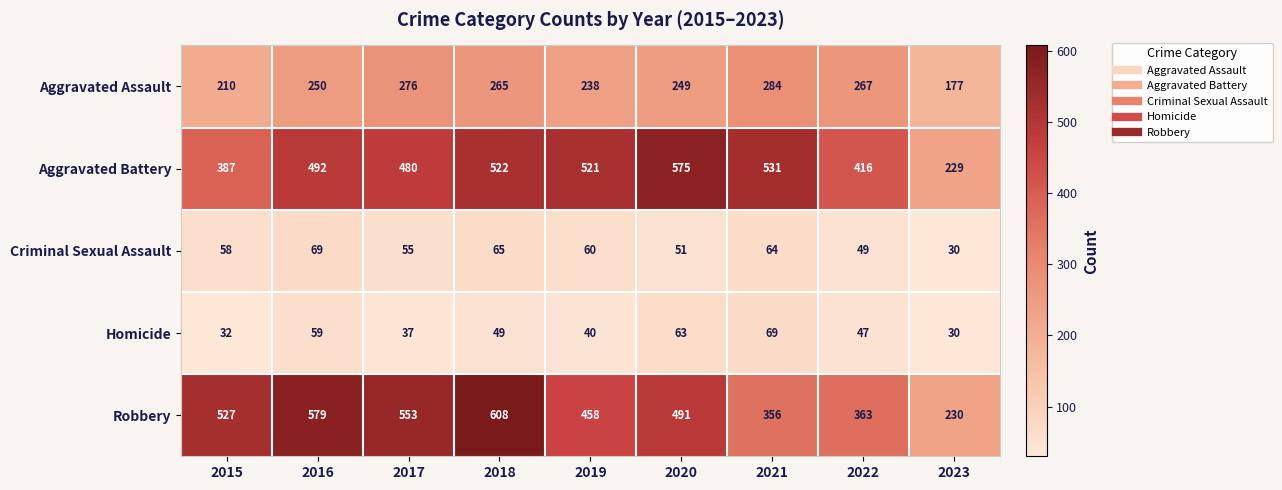

What is the average value of the Aggravated Assault series?

246